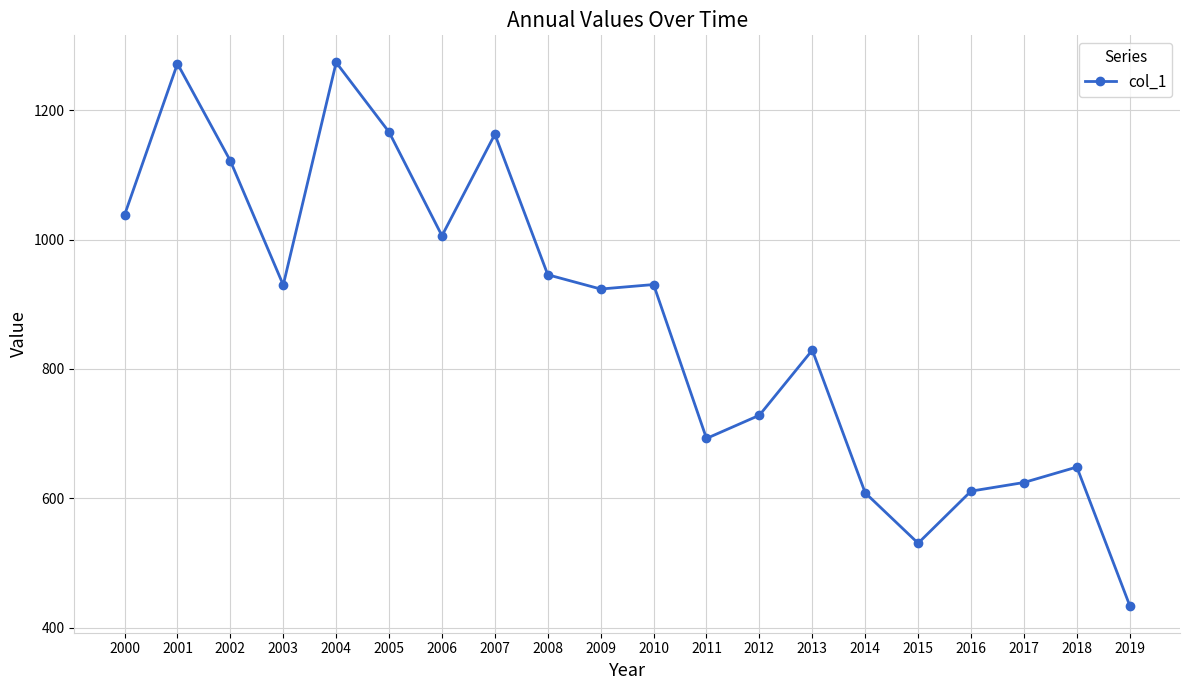

The value at 2016 is 912.2. True or false?

False